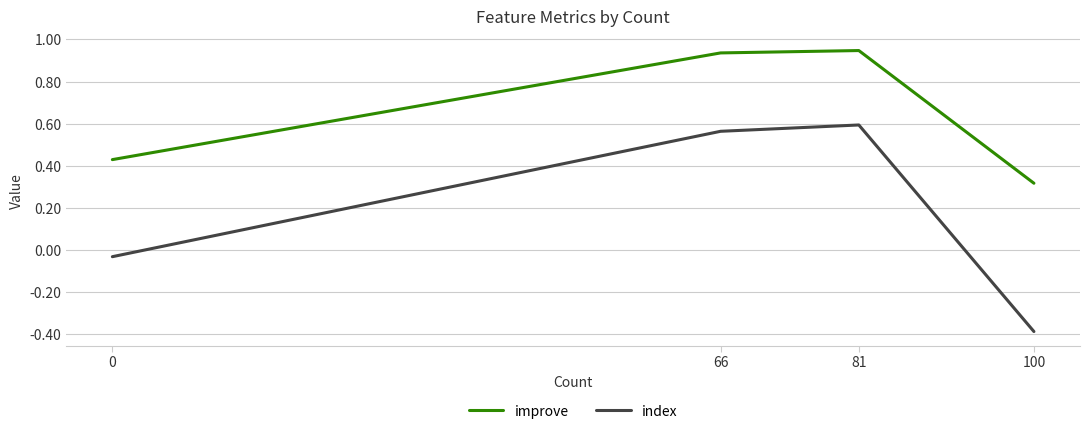

How many lines are shown in the chart?

2